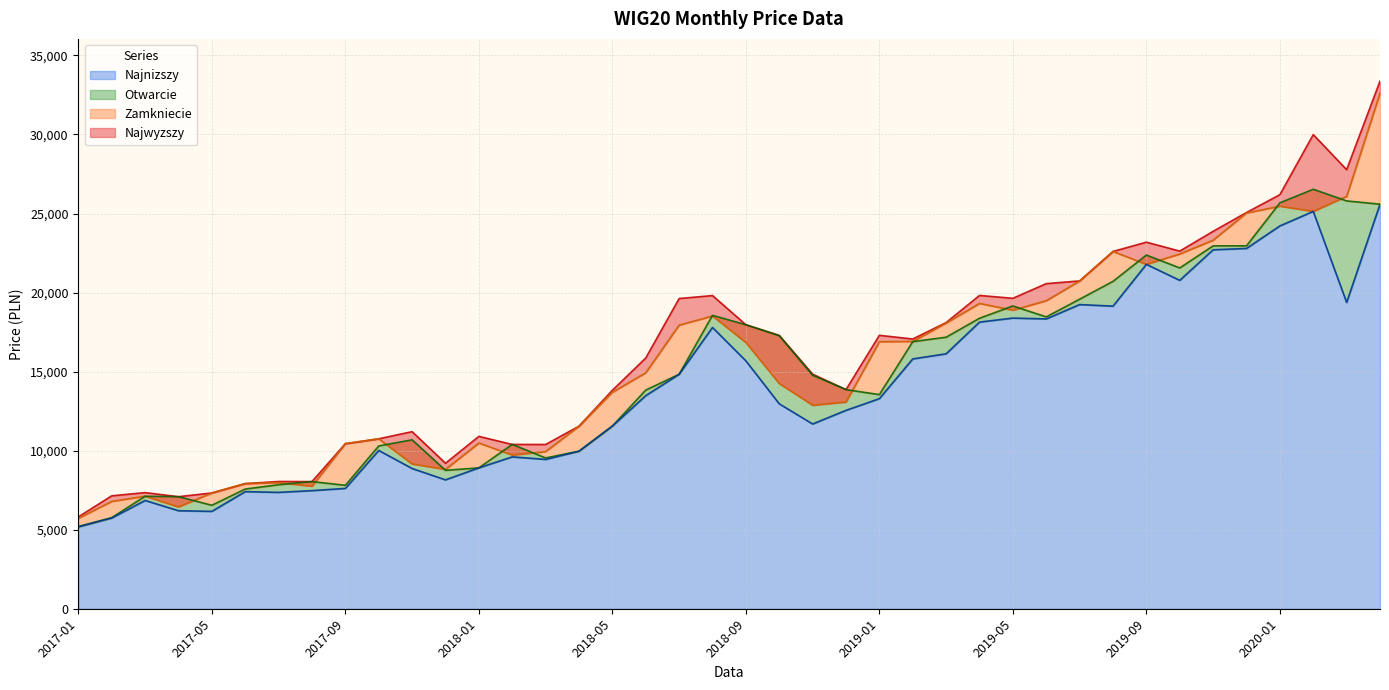

Which series has the widest spread of values?

Najwyzszy